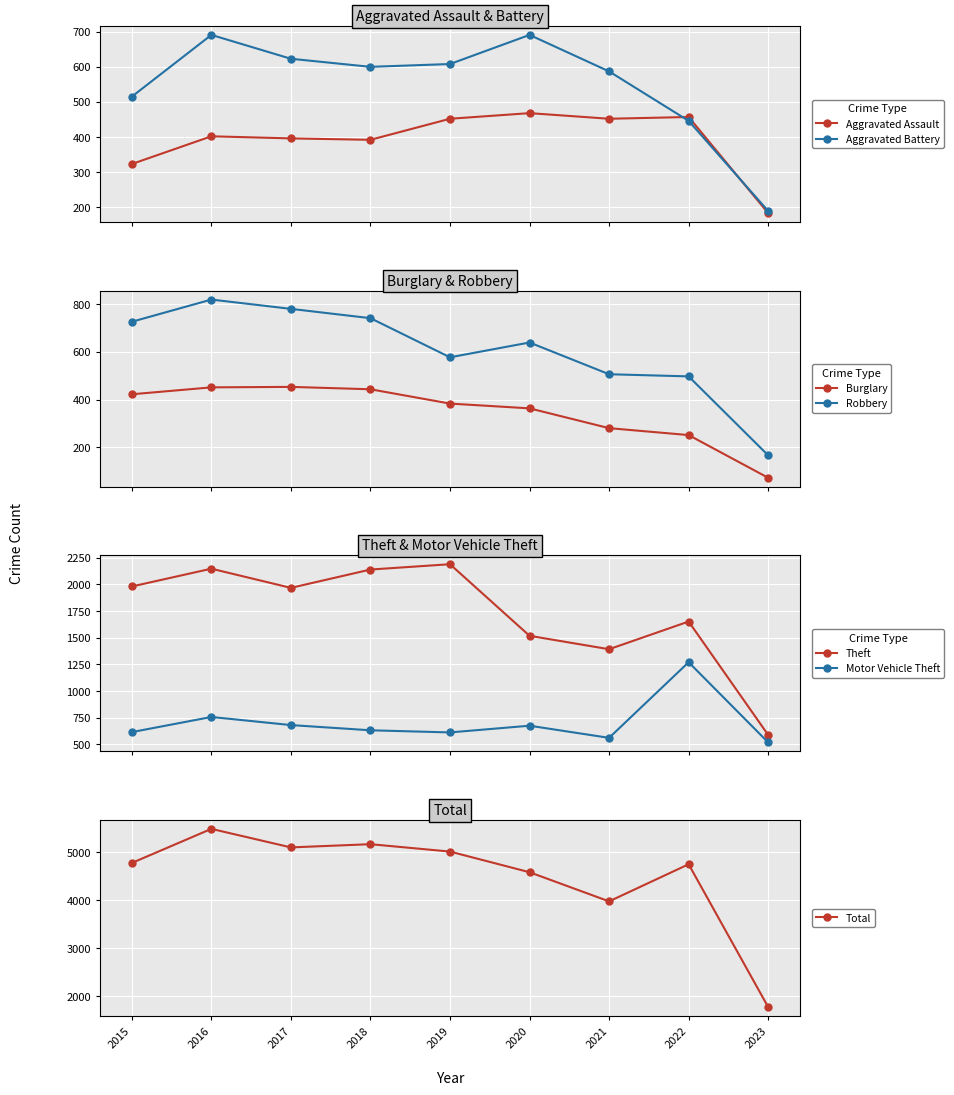

What is the value of the Aggravated Battery point at the 1st from the left?

515